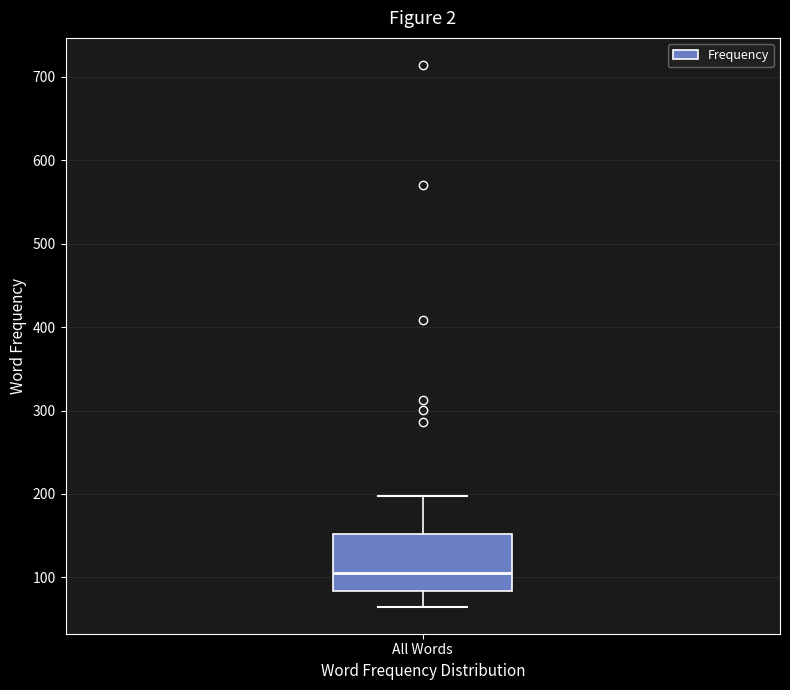

Transcribe this box plot: give where the median line is, the range the box spans, and where the two whiskers end, as read against the y-axis. The values are not printed on the chart, so give them approximately, as read against the axis.

median 110, box 80 to 150, whiskers 70 to 200